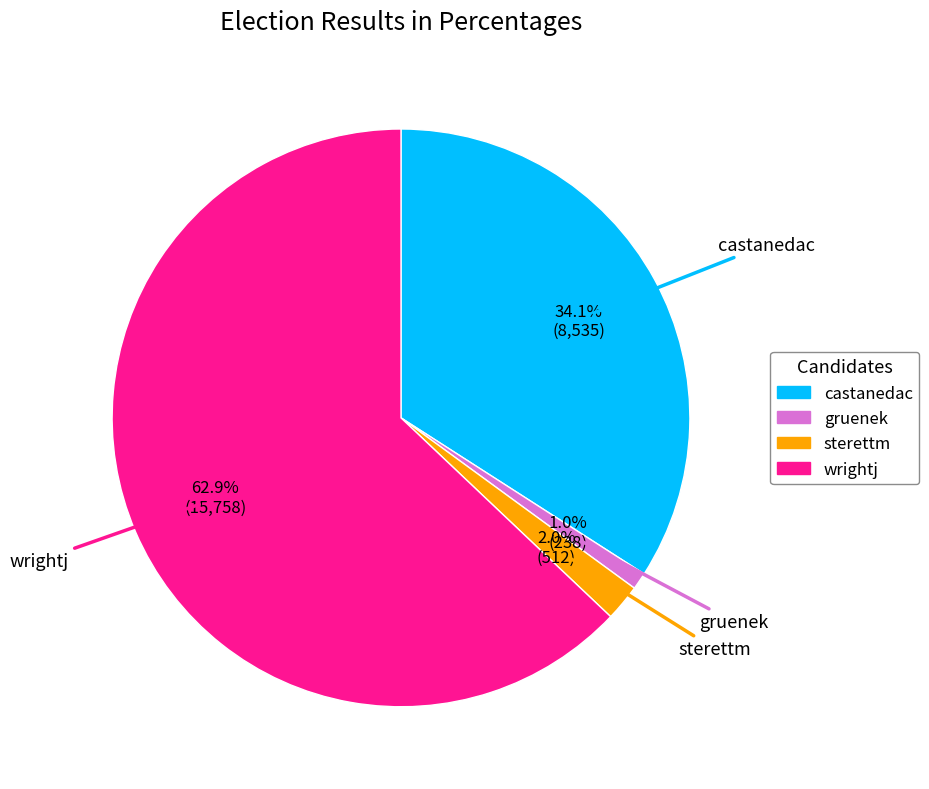

What is the largest slice in the pie chart?

wrightj